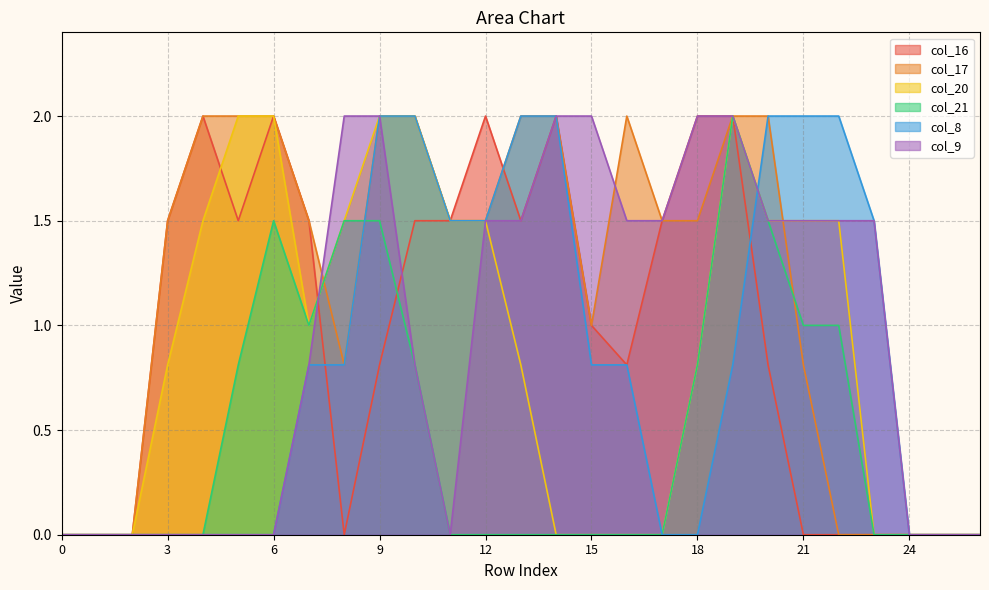

Rank the categories by col_9 value from highest to lowest.

8, 9, 14, 15, 18, 19, 12, 13, 16, 17, 20, 21, 22, 23, 7, 10, 0, 1, 2, 3, 4, 5, 6, 11, 24, 25, 26